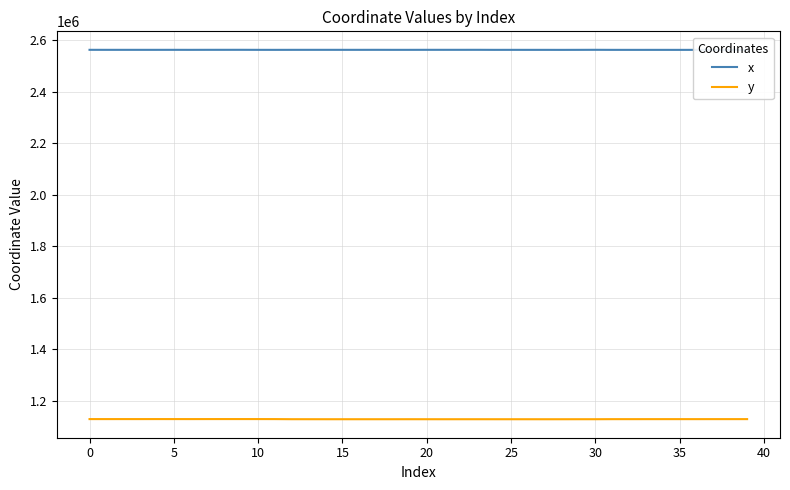

Rank the series by their maximum value, from lowest to highest.

y, x